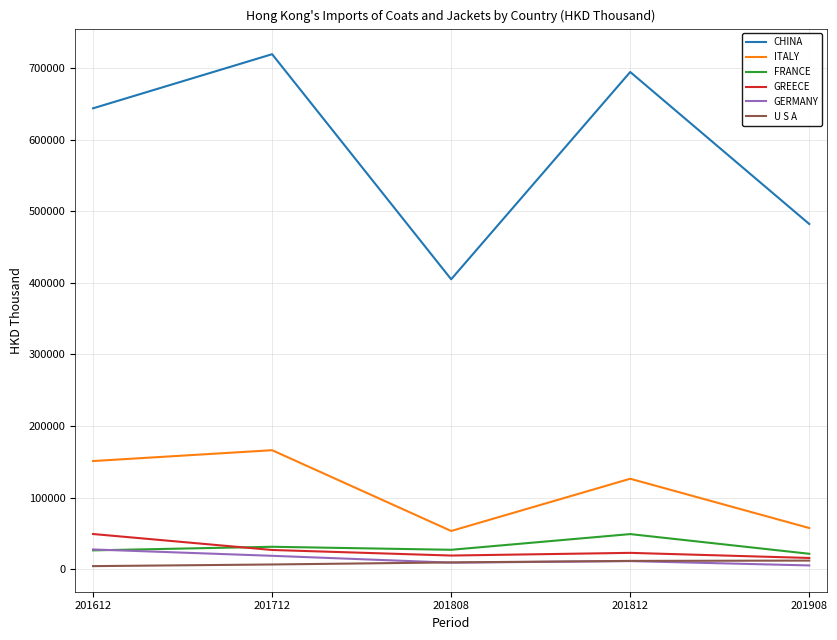

What is the difference between the maximum and minimum values in the FRANCE series?

27511.4